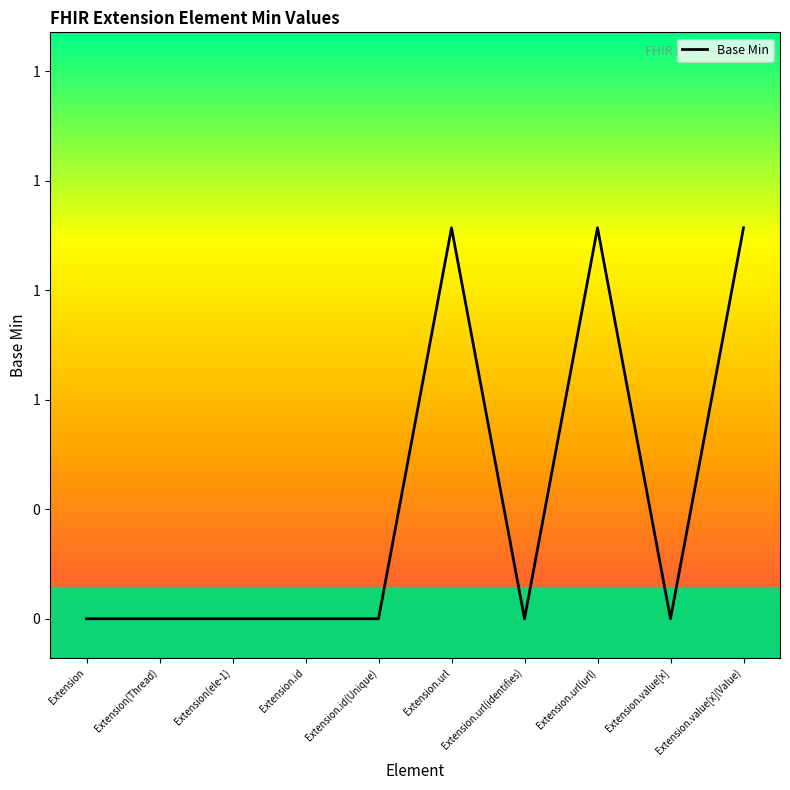

How many values are between 0 and 1?

10